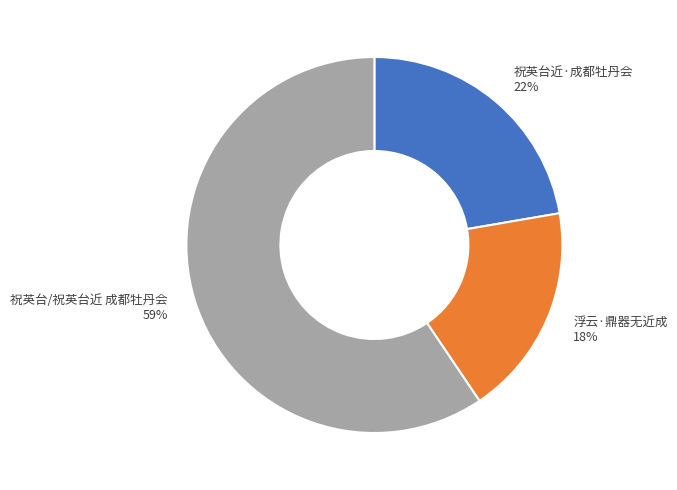

Is 祝英台/祝英台近 成都牡丹会 the majority of the pie?

Yes